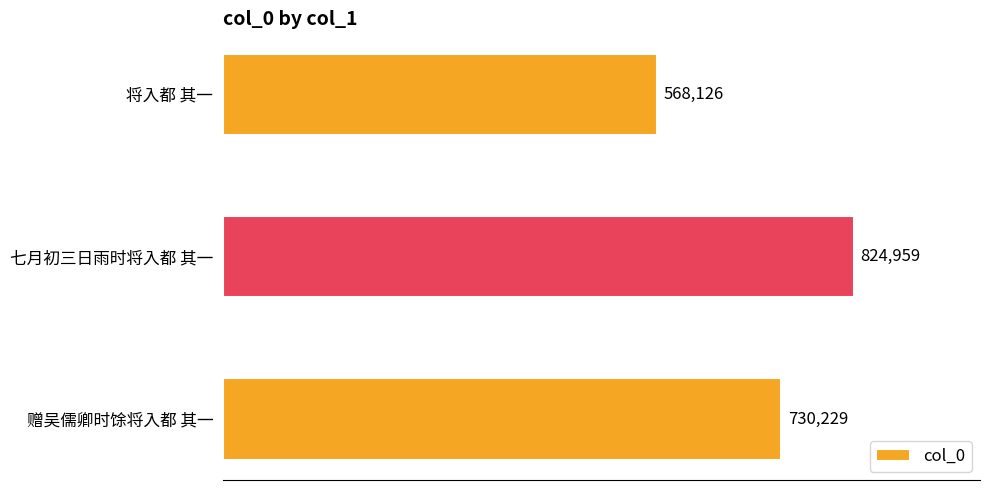

What is the label of the 2nd bar from the bottom?

七月初三日雨时将入都 其一